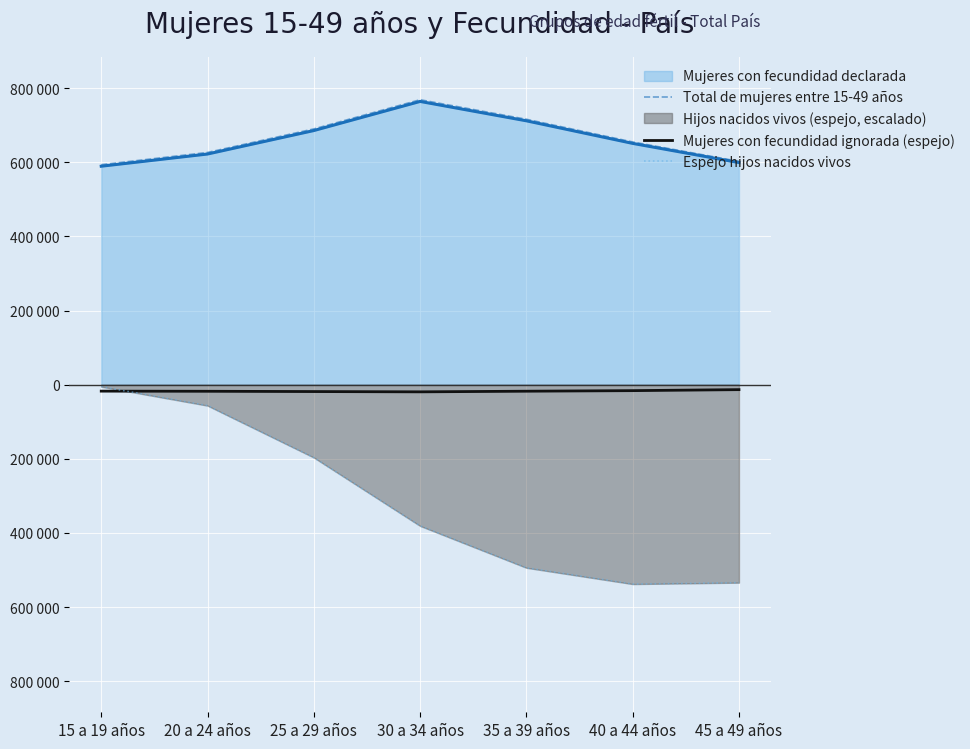

True or false: Mujeres con fecundidad ignorada (espejo) and Total de mujeres entre 15-49 años intersect in this chart.

False